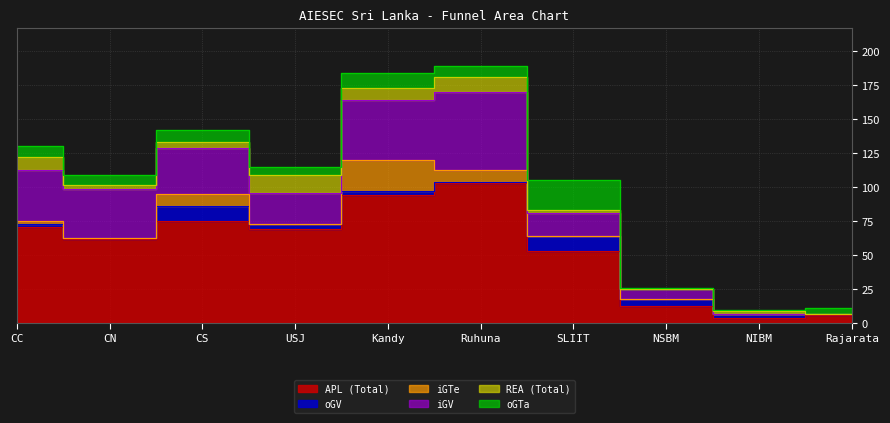

Which series has the largest total across all categories?

APL (Total)